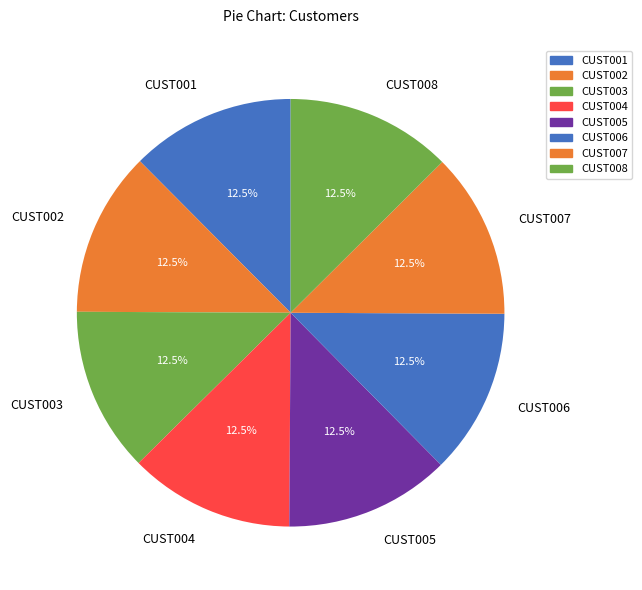

Is the sum of CUST003 and CUST002 greater than half?

No